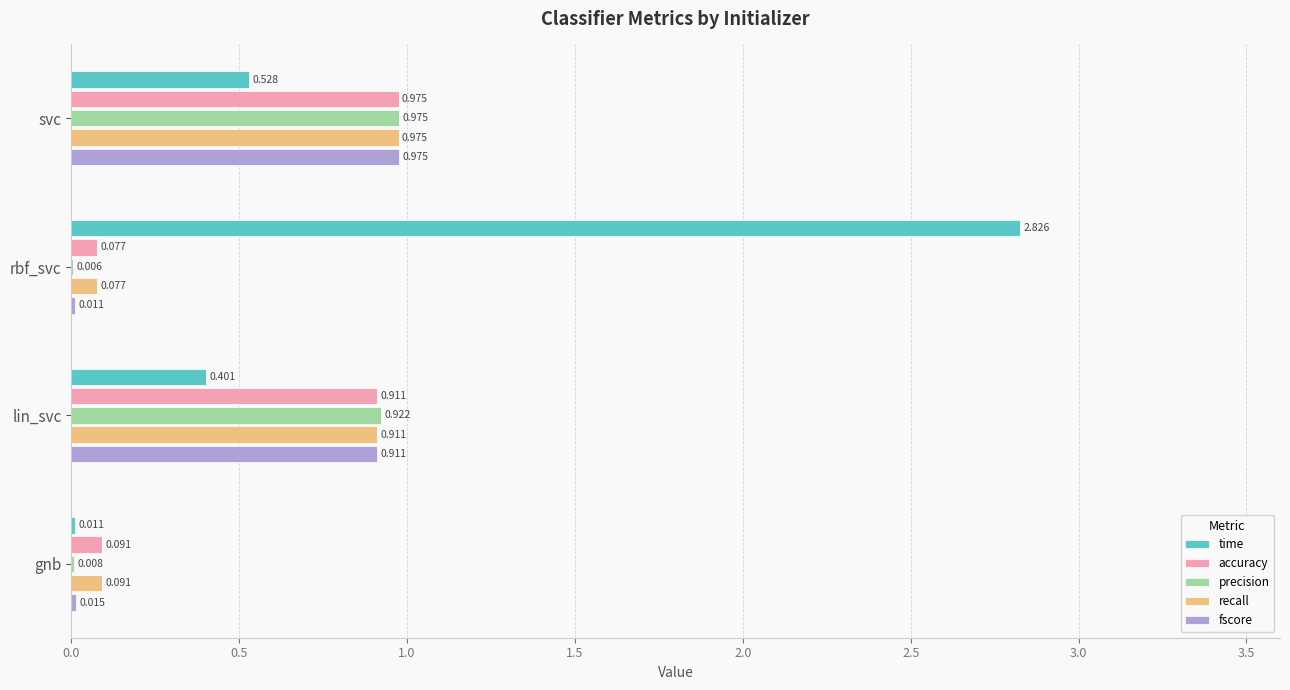

At which category is the sum across all series the highest?

svc